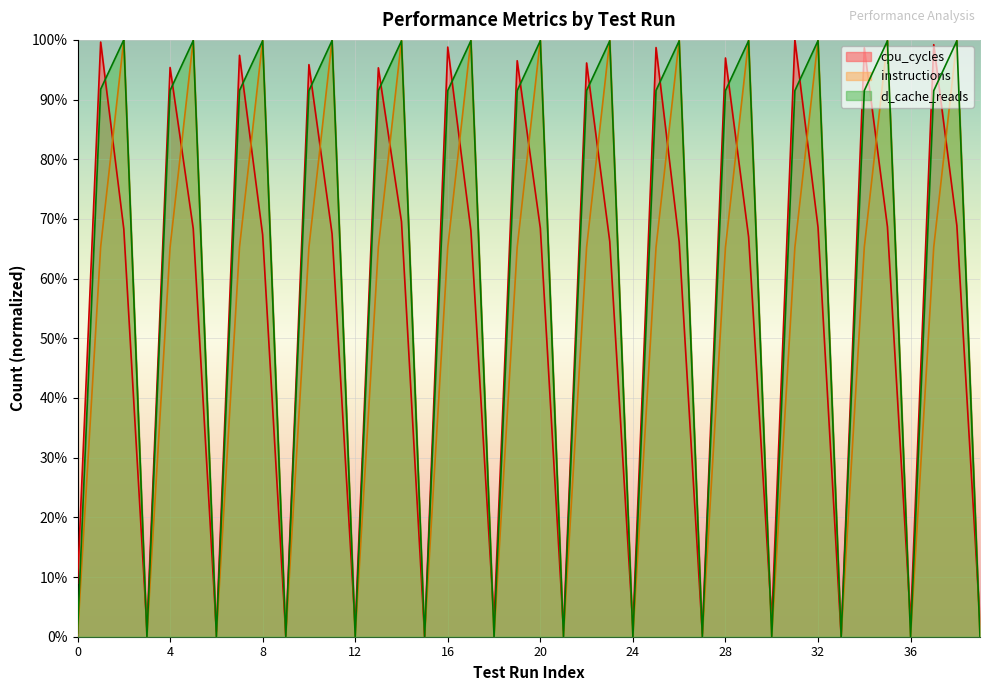

What is the average value of the cpu_cycles series?

0.5